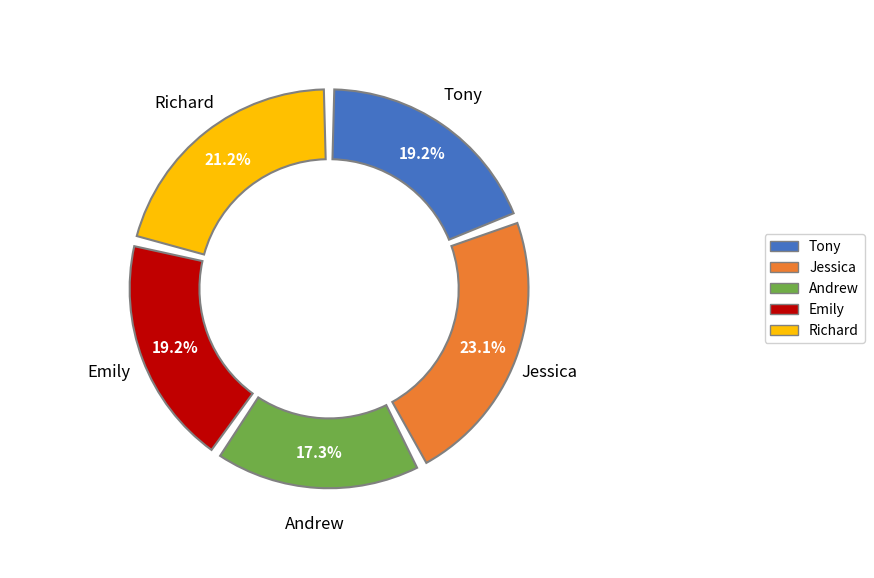

What percentage is NOT represented by Emily?

80.8%